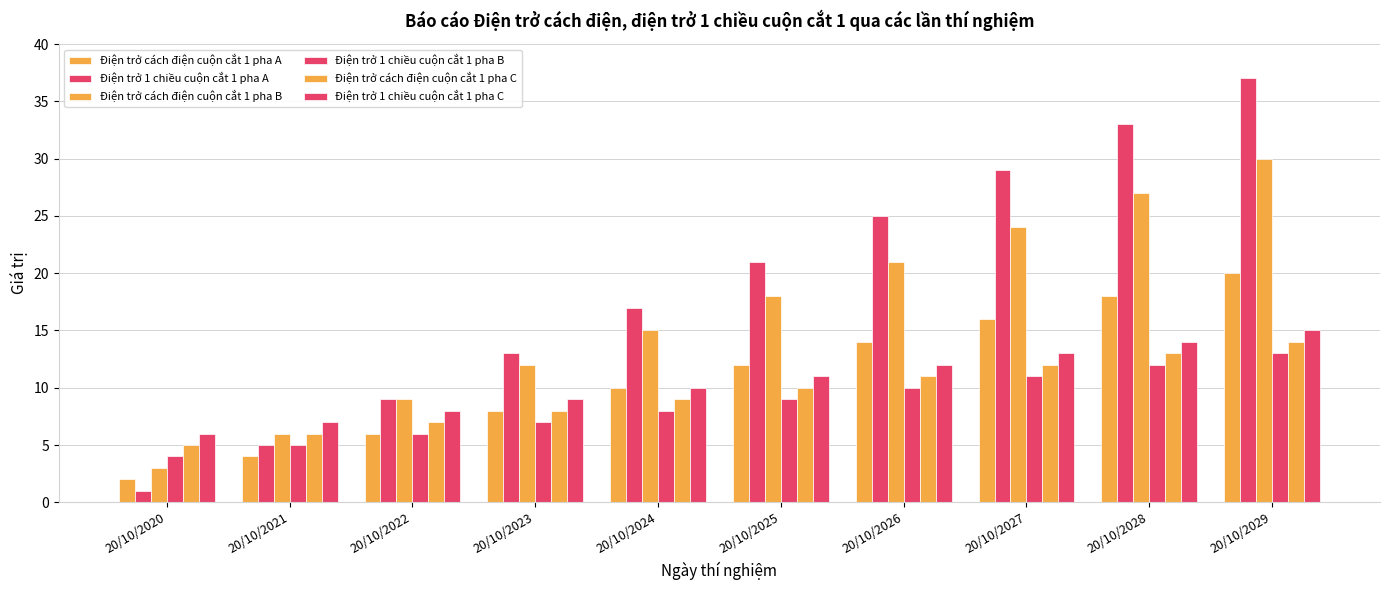

What is the difference between the second highest and minimum values in the Điện trở 1 chiều cuộn cắt 1 pha B series?

8